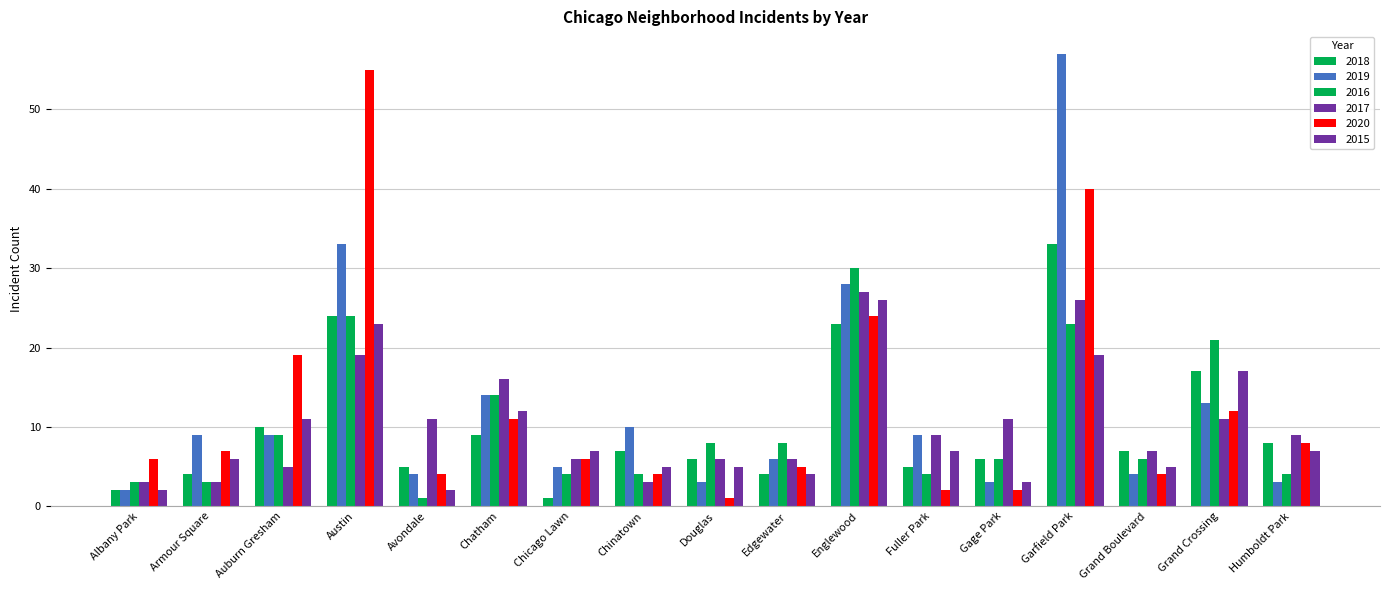

Is it true that 2015 equals 7 at Chicago Lawn?

True